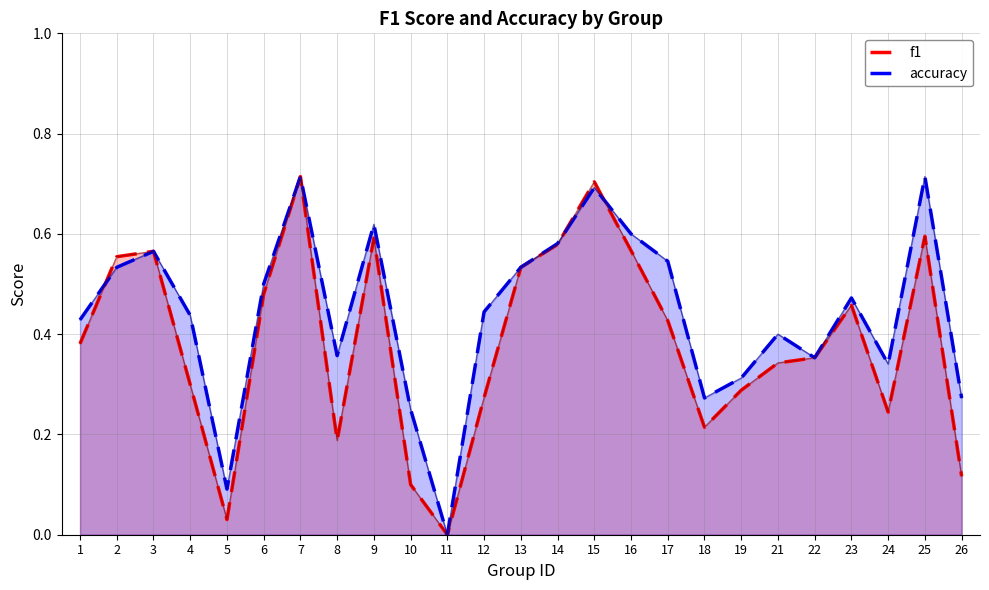

Which series changed the most between 19 and 23?

f1